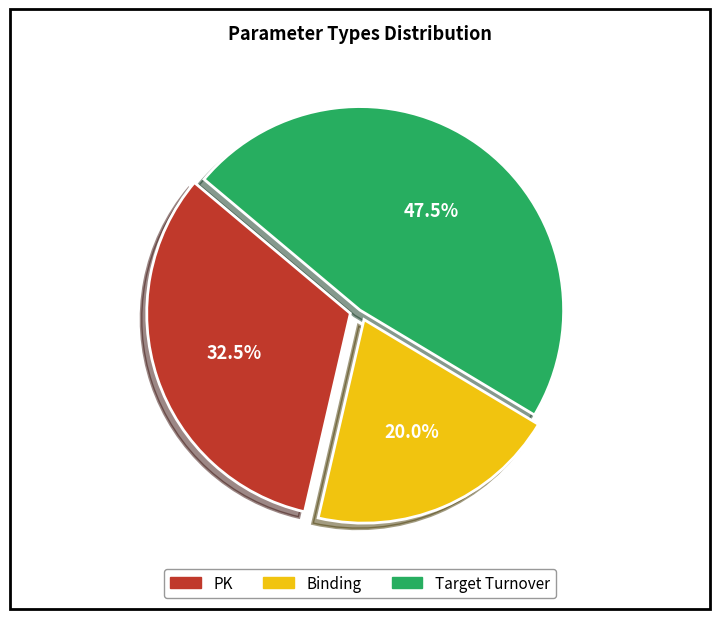

Rank the categories by value from lowest to highest.

Binding, PK, Target Turnover